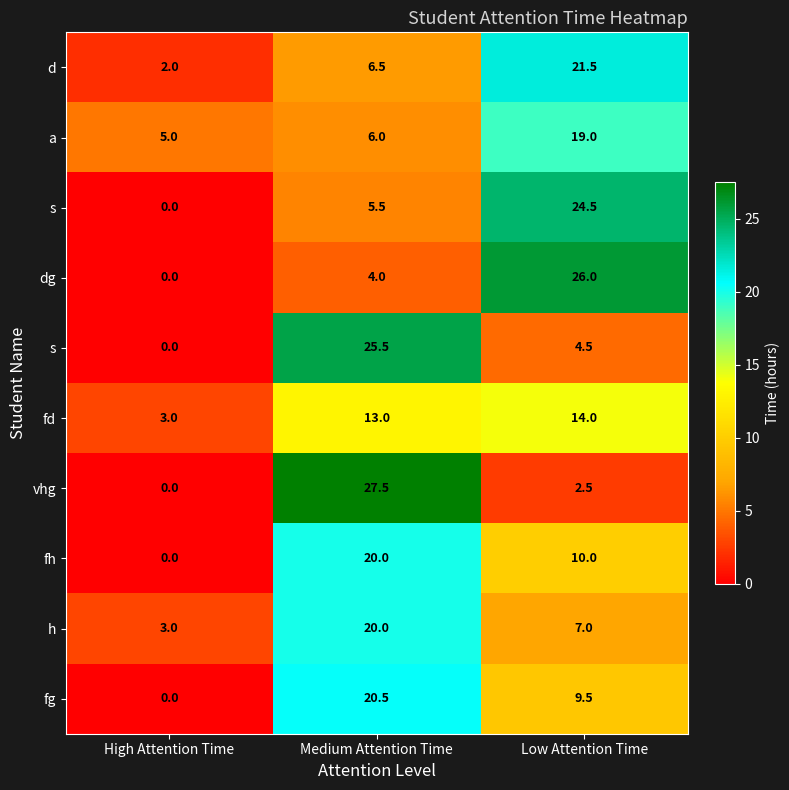

What is the greatest value displayed?

27.5